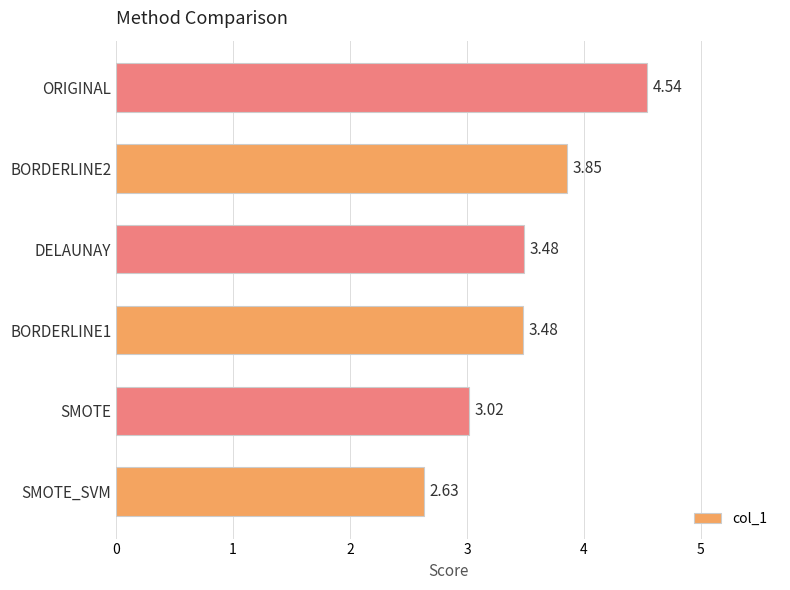

How many categories are shown in the chart?

6